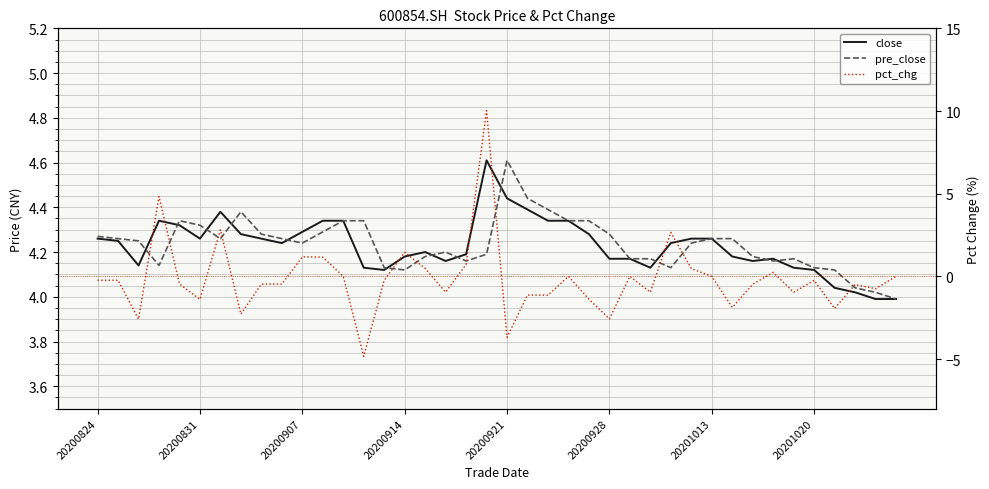

Does the chart display data point markers on the line(s)?

No